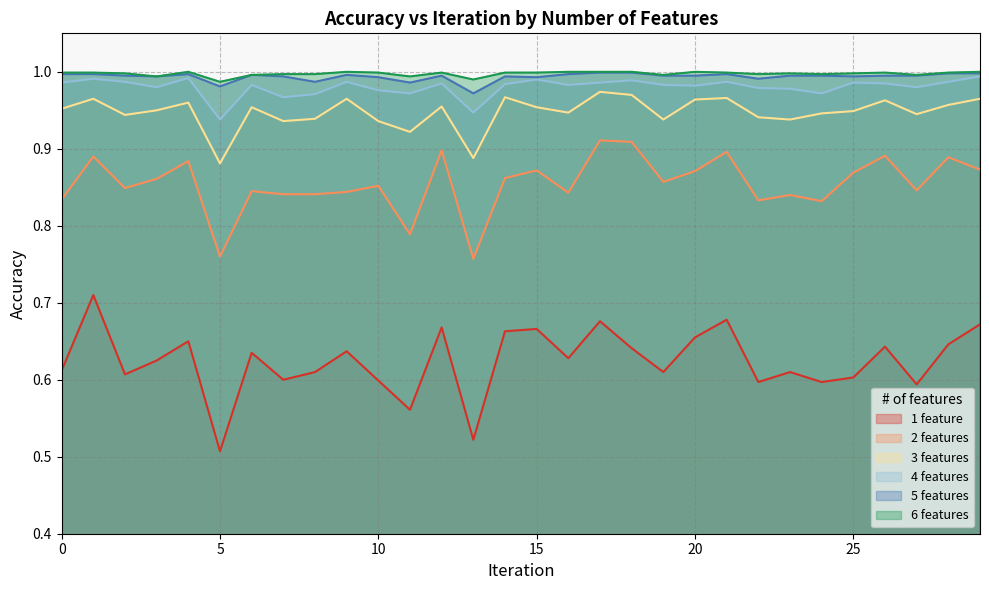

Is it true that 1 feature equals 0.7 at 29?

True